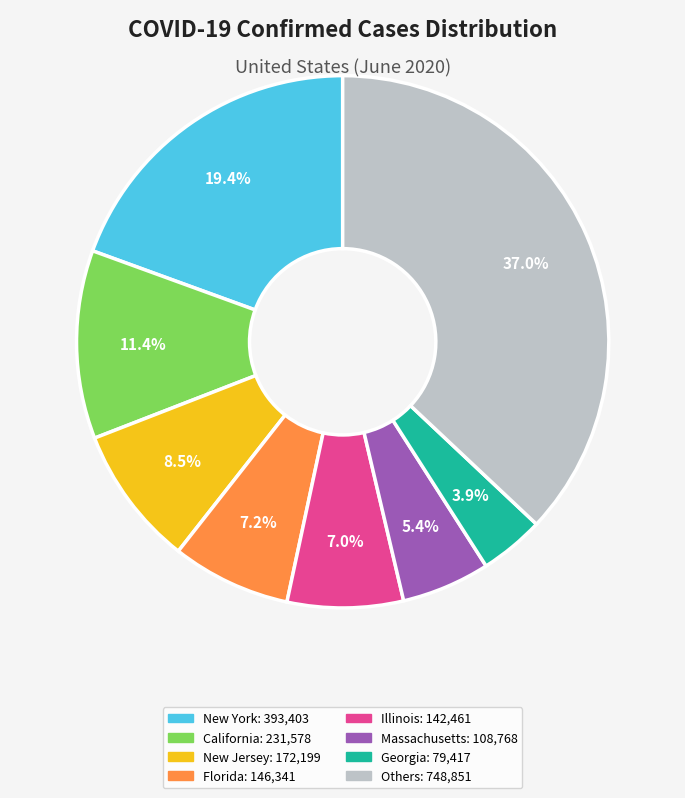

Is there any slice that represents more than half of the pie?

No